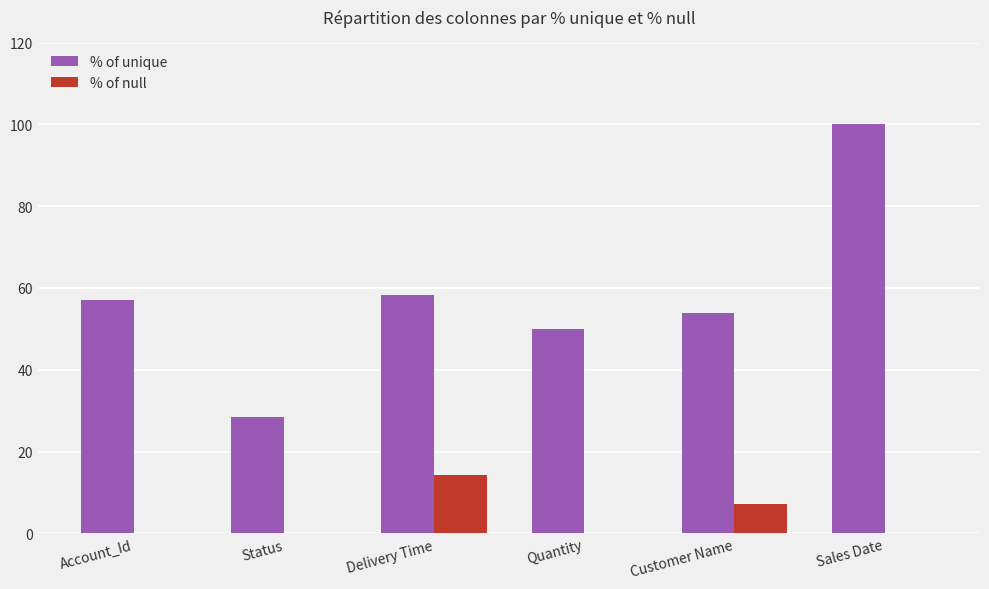

What is the sum of all % of unique values?

347.9